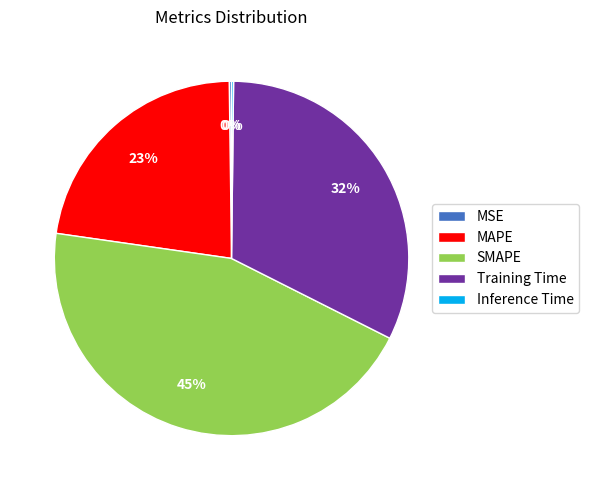

To the nearest percent, what percentage of the pie is Training Time?

32%